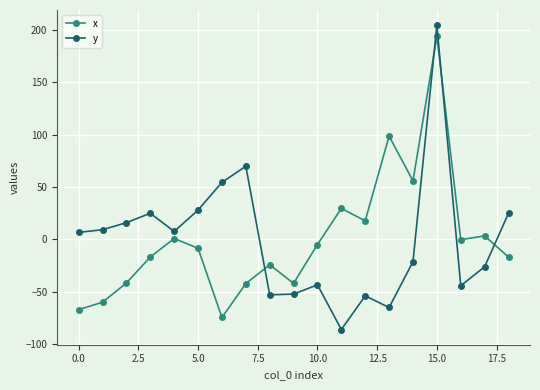

What are all the series names shown in the legend?

x, y